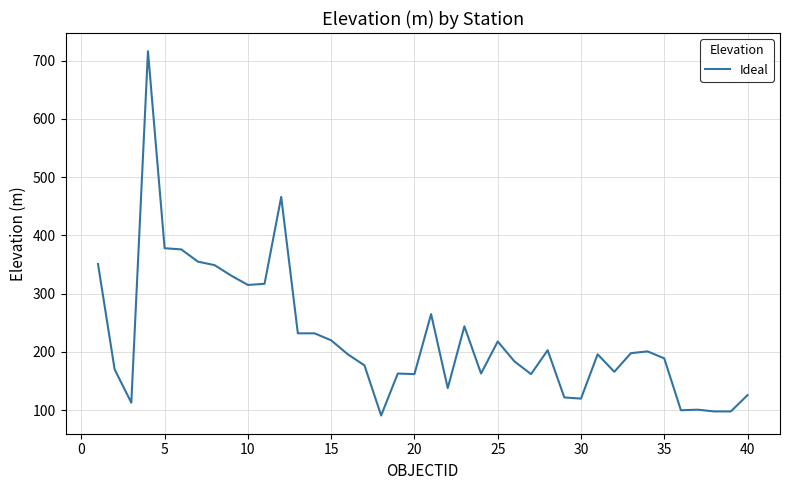

How many distinct data groups are displayed?

1